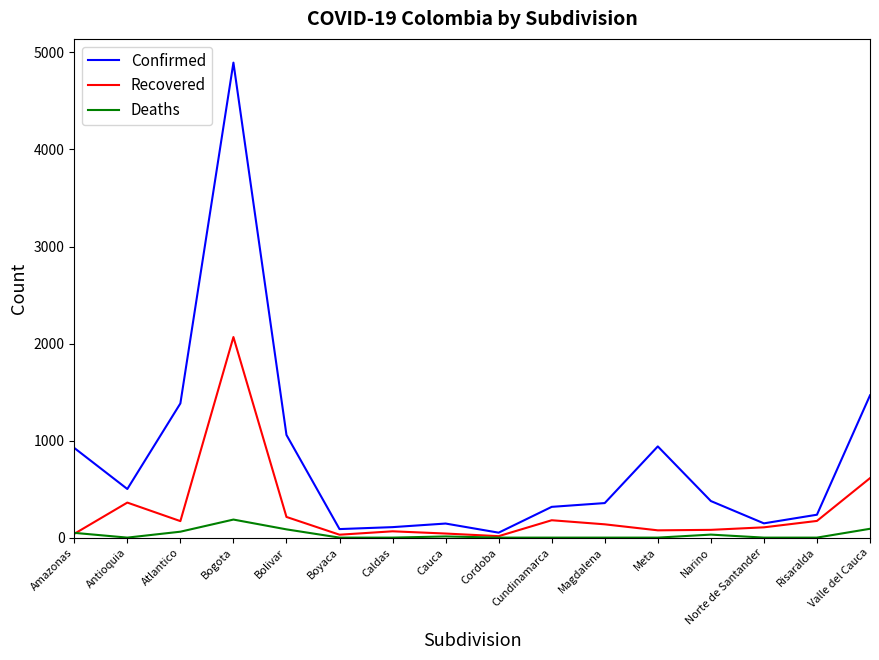

How many categories are shown in the chart?

16